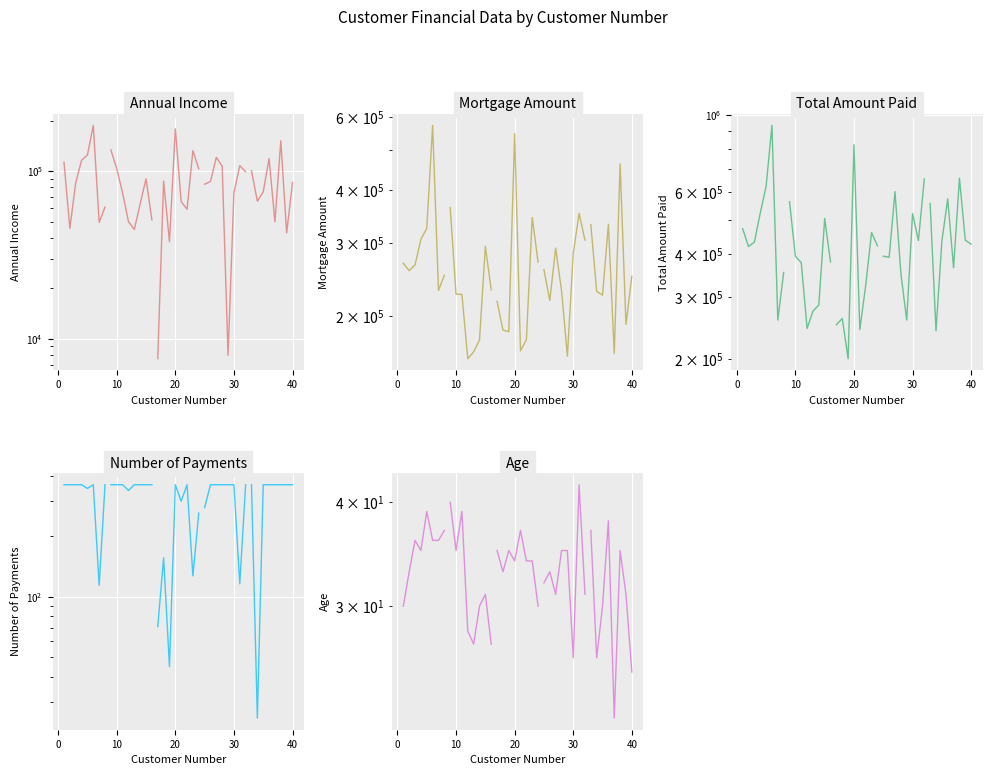

True or false: Annual Income and Mortgage Amount cross at least once.

False